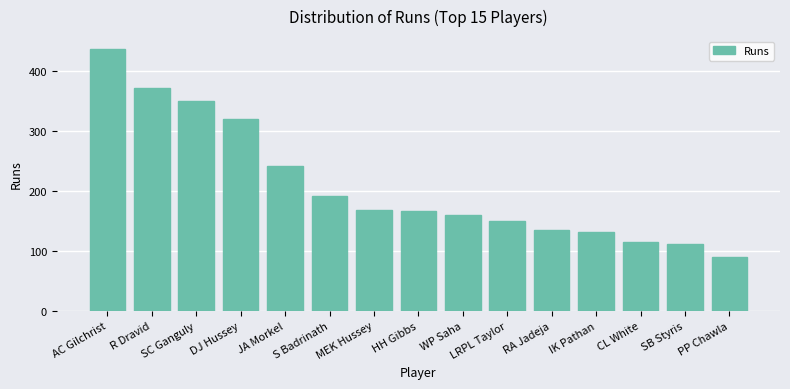

At which category does the chart reach its peak across all series?

AC Gilchrist